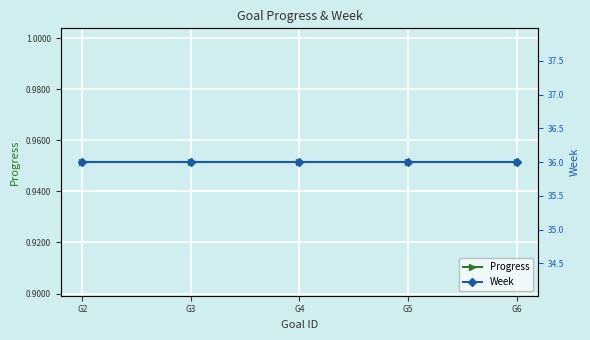

Between G4 and G5, which is larger?

G4